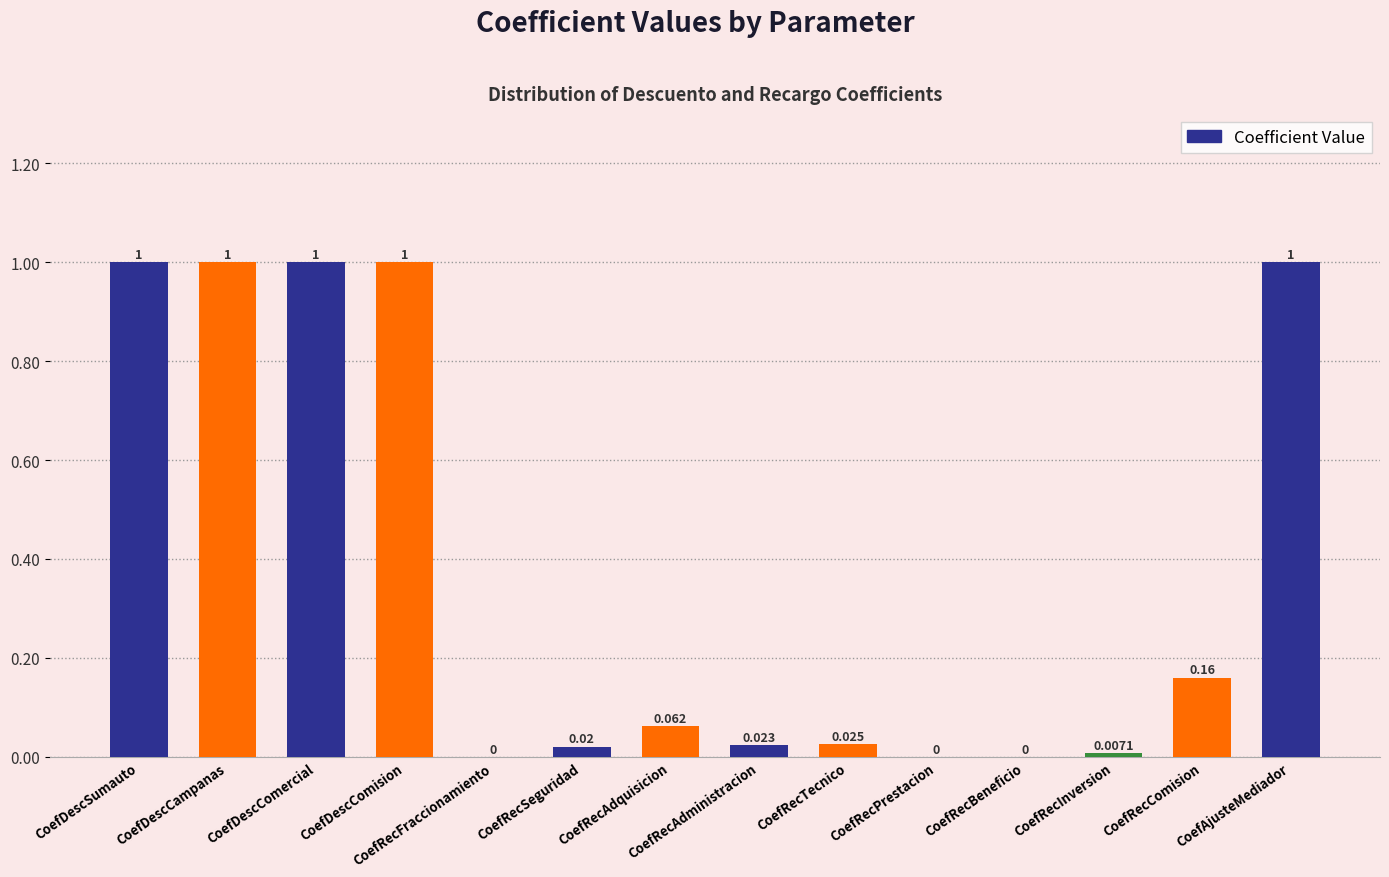

What is the sum of all values?

5.3